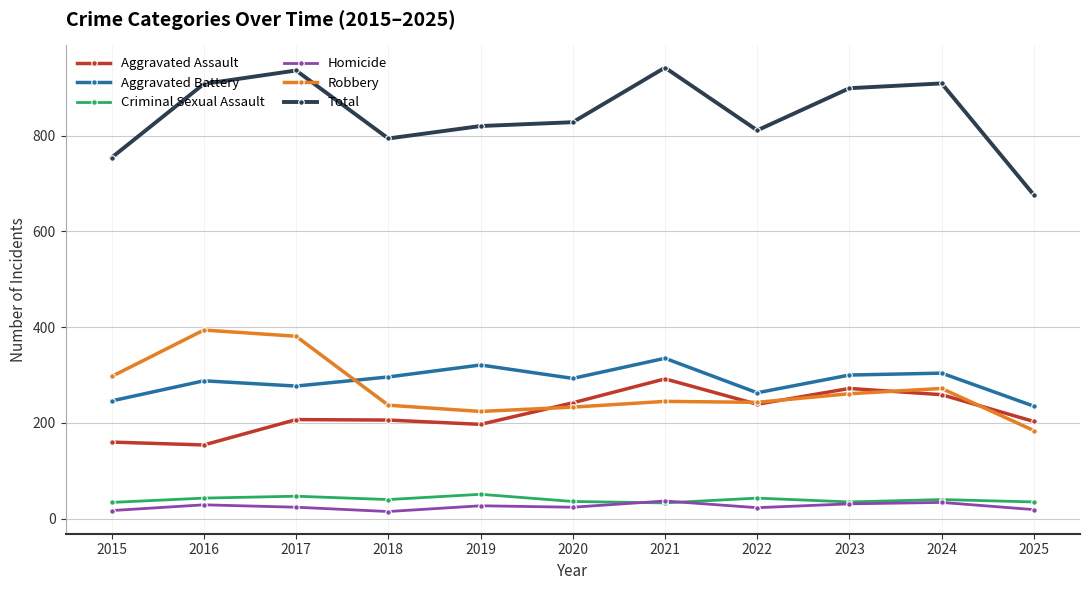

What is the value of the Robbery point at the 3rd from the left?

381